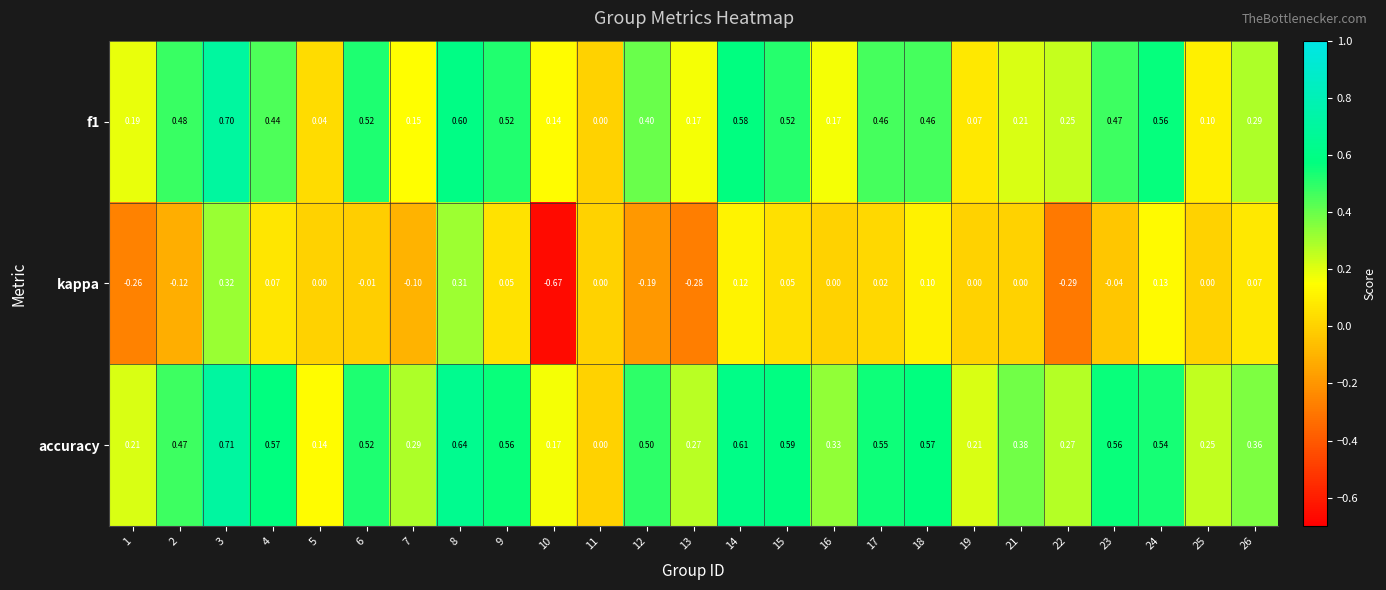

Is the value of accuracy at 26 greater than the value of kappa at 7?

Yes